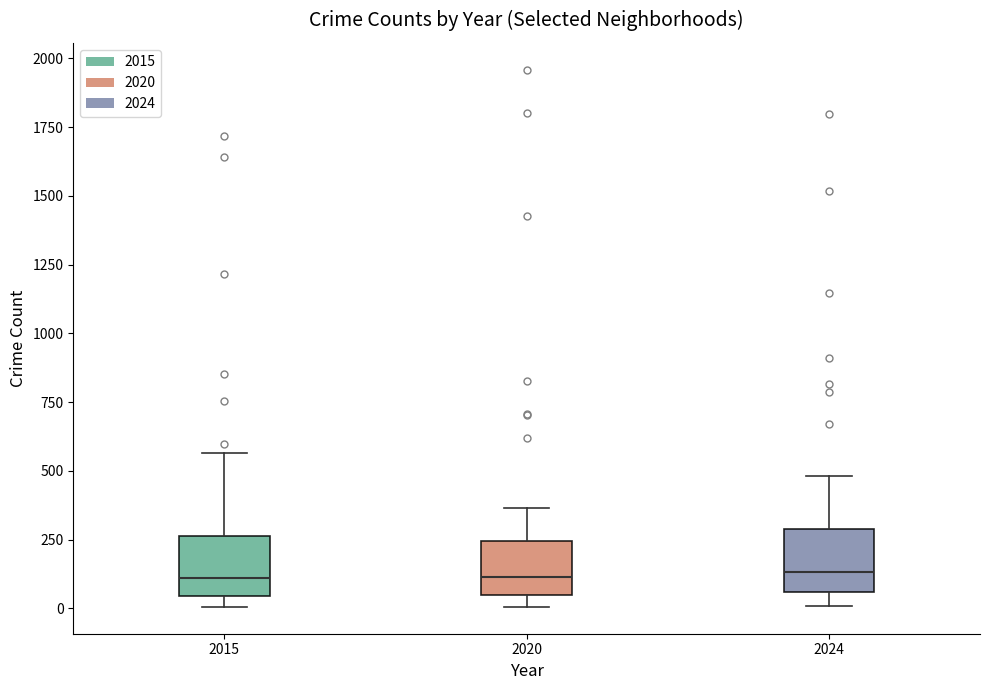

Reading left to right, transcribe this box plot: for each box, give where its median line is, the range the box spans, and where its two whiskers end, as read against the y-axis. The values are not printed on the chart, so give them approximately, as read against the axis.

2015: median 100, box 50 to 250, whiskers 0 to 550
2020: median 100, box 50 to 250, whiskers 0 to 350
2024: median 150, box 50 to 300, whiskers 0 to 500